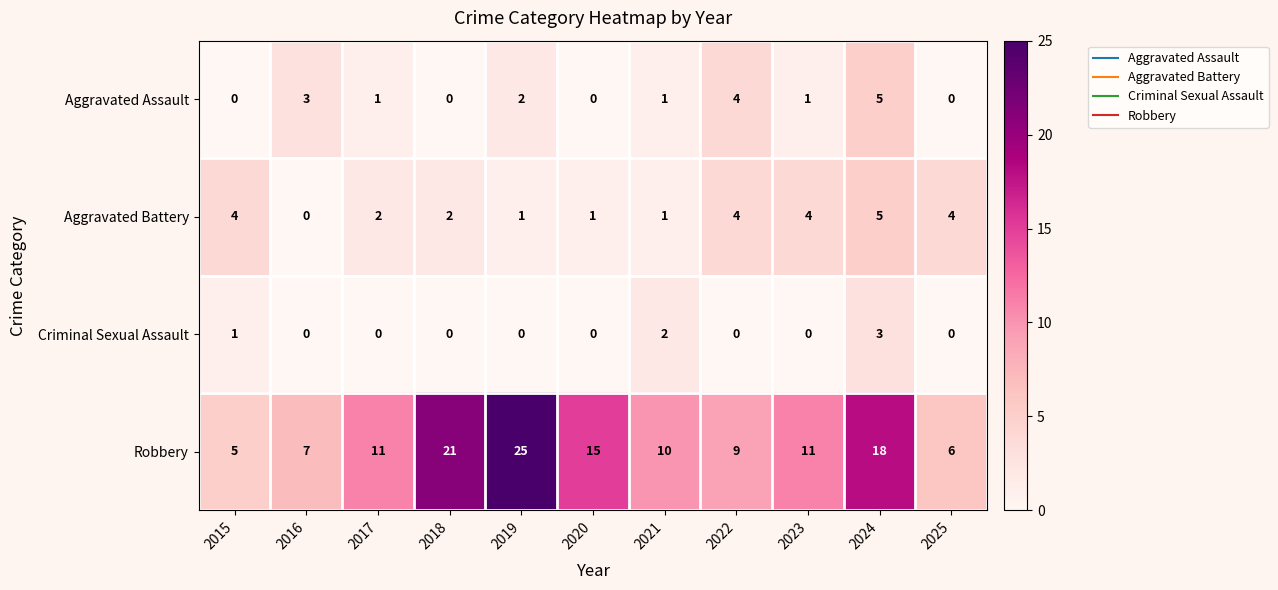

At 2023, list the series in order from largest to smallest.

Robbery, Aggravated Battery, Aggravated Assault, Criminal Sexual Assault